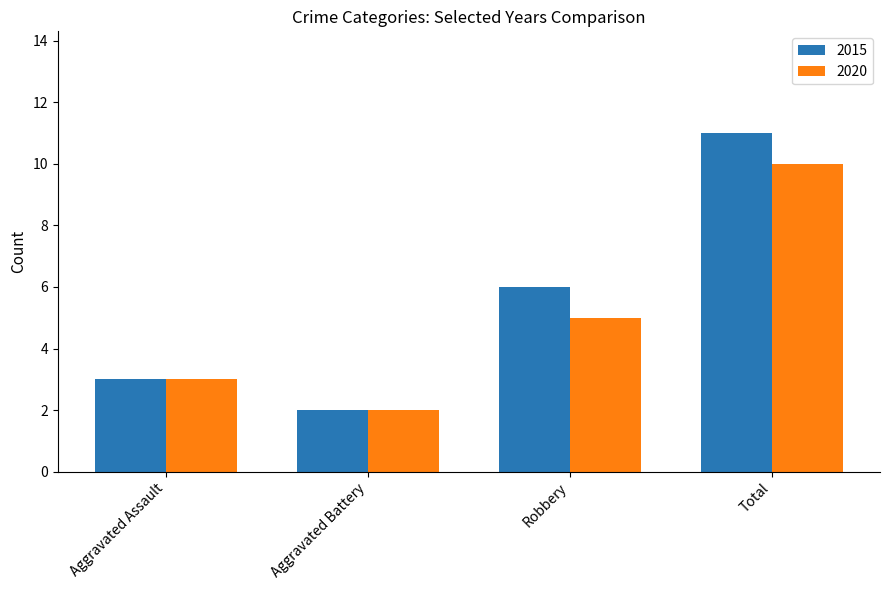

What position from the left is Aggravated Battery?

2